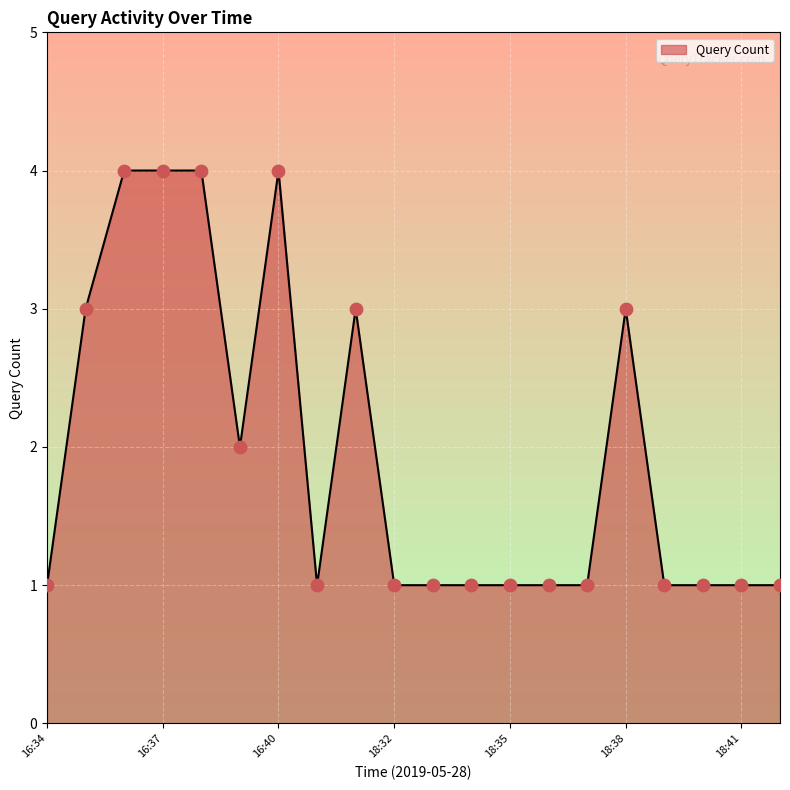

What is the greatest value displayed?

4